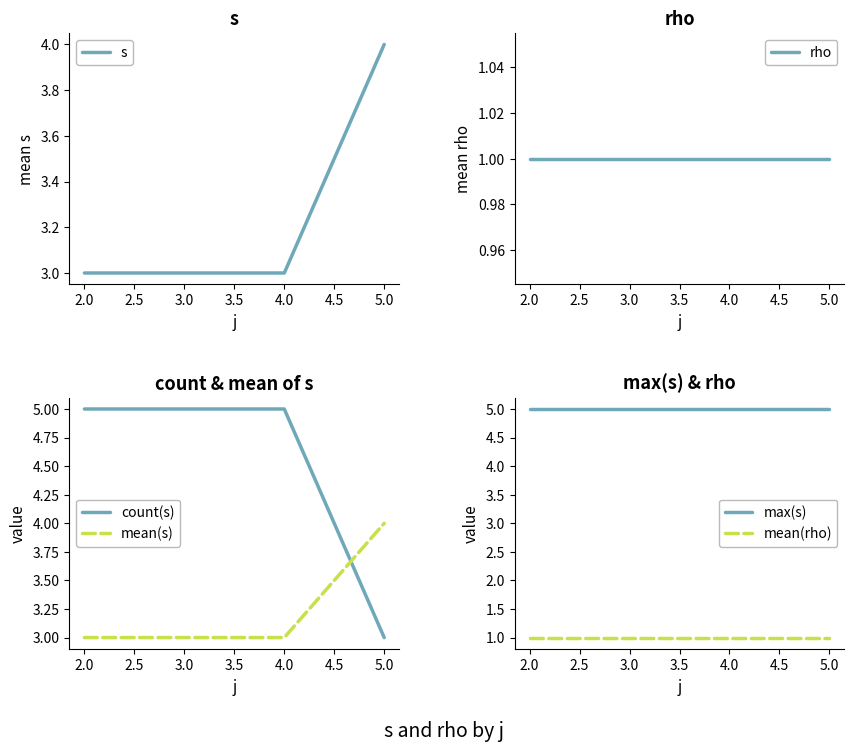

Count the mean(s) values in the range 3 to 4.

4